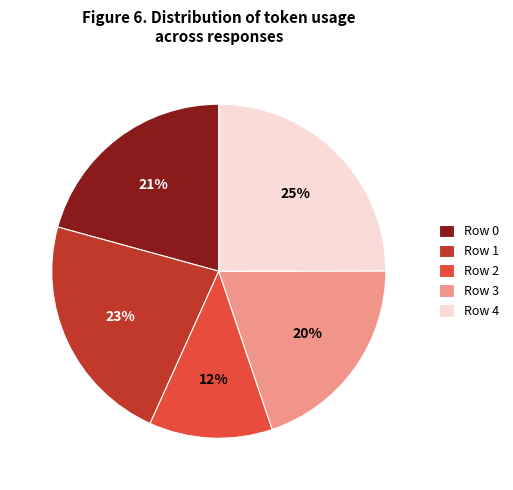

Does Row 2 account for over 50% of the chart?

No